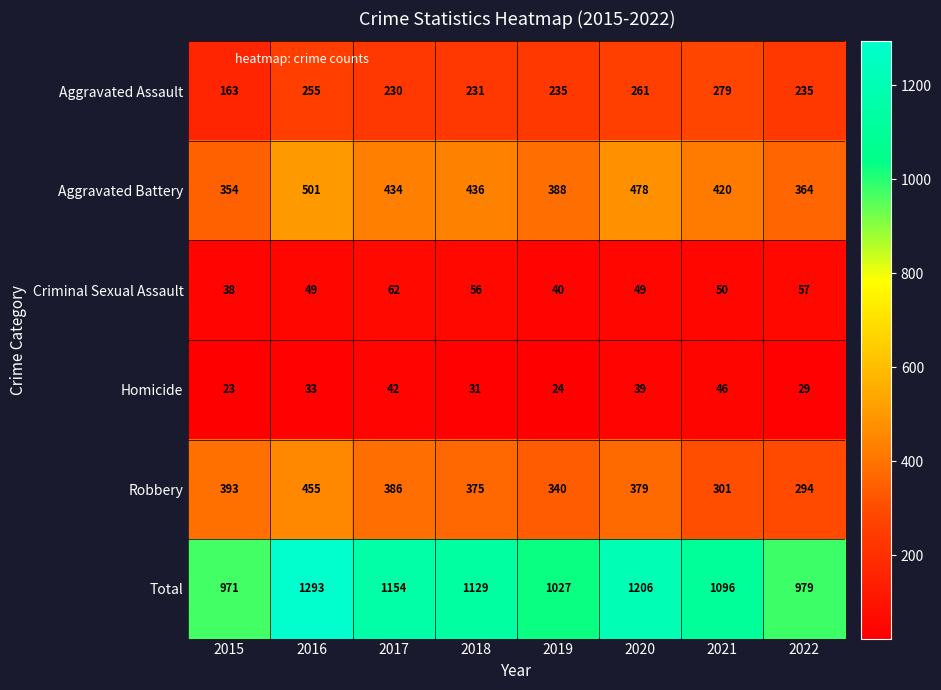

True or false: Homicide has a value of 21 at 2016.

False